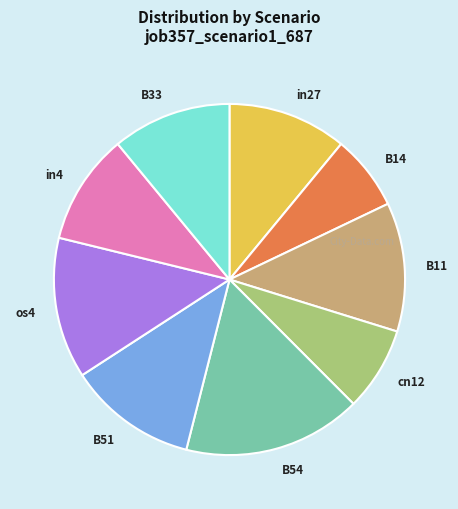

How many slices are in this pie chart?

9